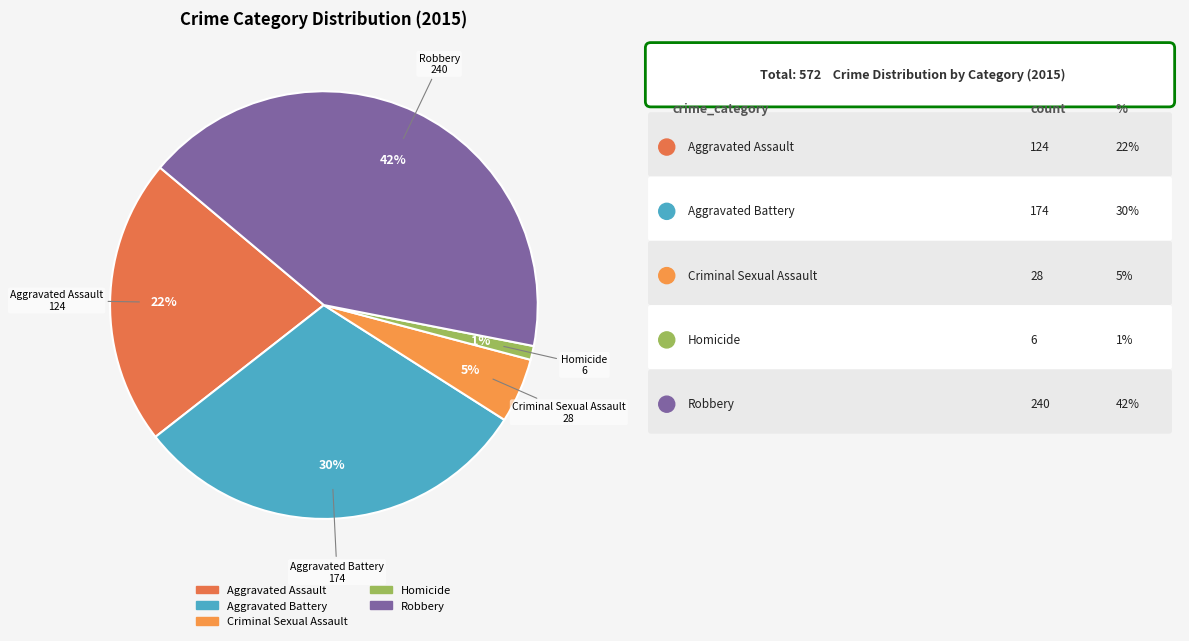

How many segments does this pie chart have?

5